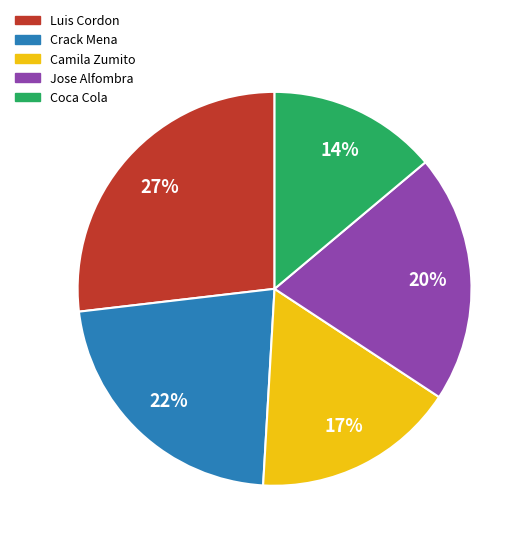

What is the ratio of the value at Luis Cordon to the value at Camila Zumito?

1.6